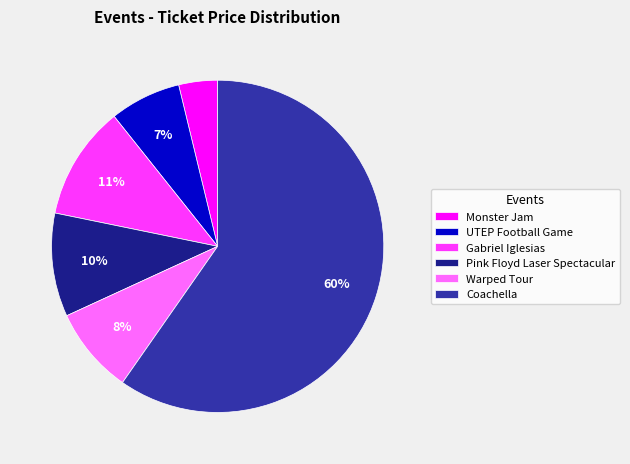

Does Coachella account for over 50% of the chart?

Yes